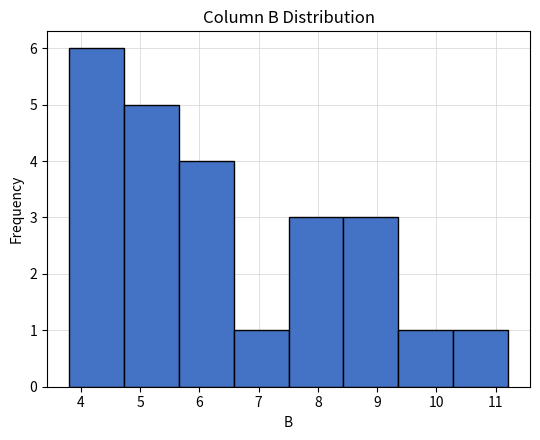

Which range on the x-axis has the tallest bar?

3.8 to 4.7